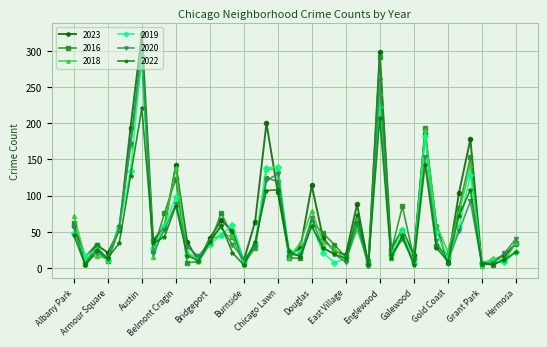

What is the sum of all 2020 values?

2213